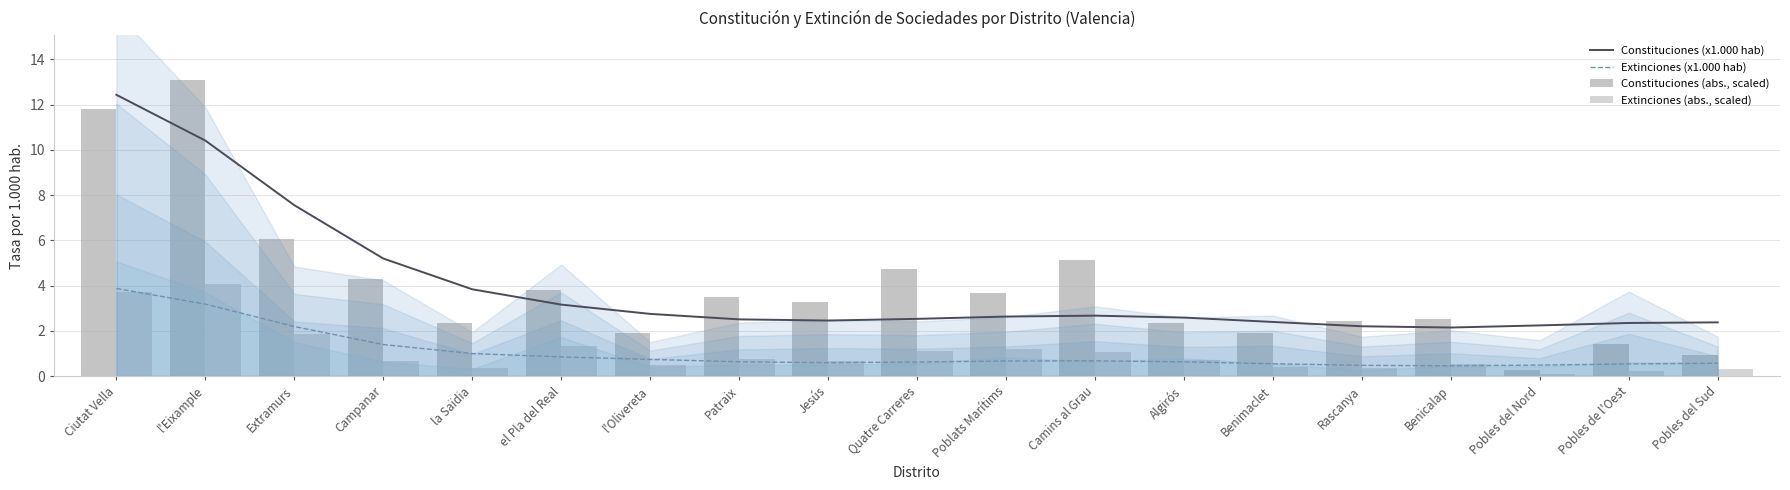

What is the spread (max minus min) of values at Benimaclet?

2.0